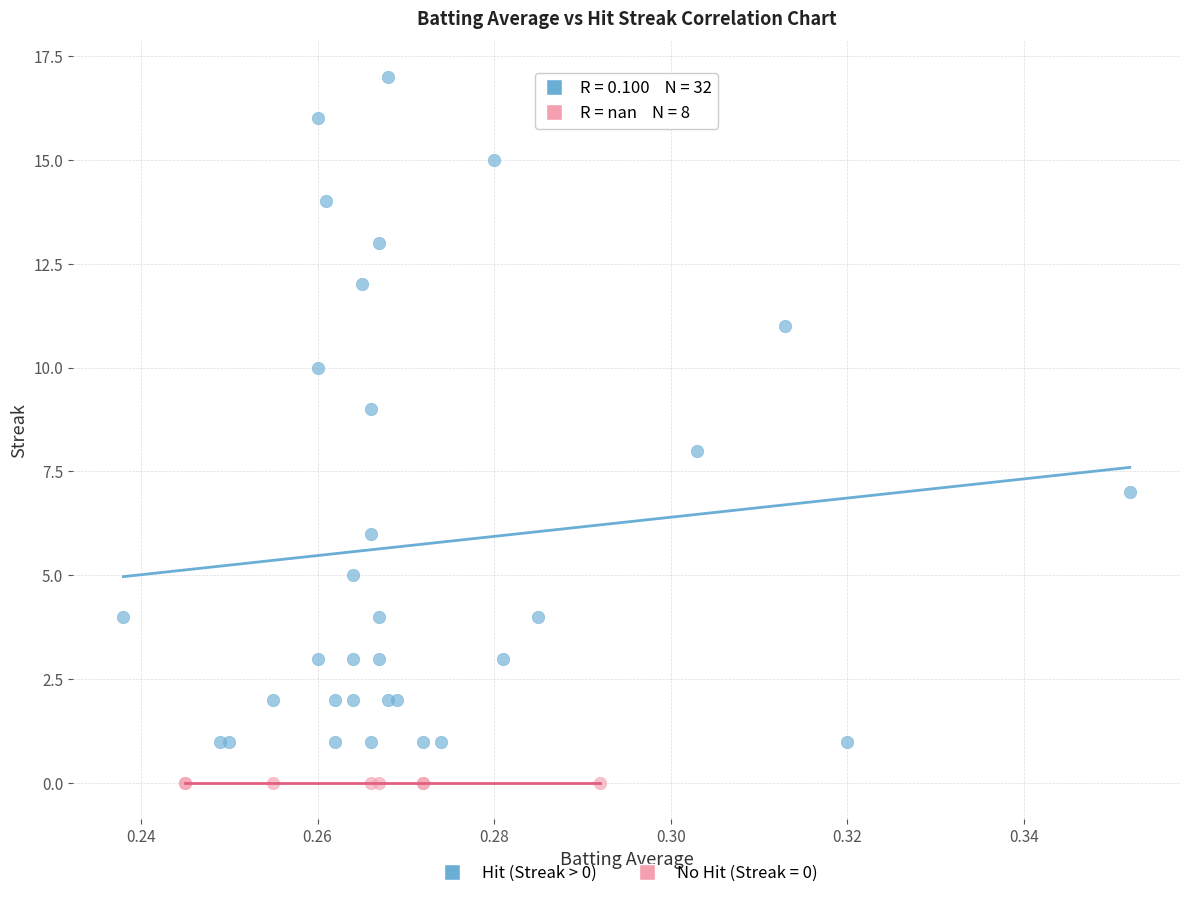

Which series contains the lowest Y value?

No Hit (Streak = 0)